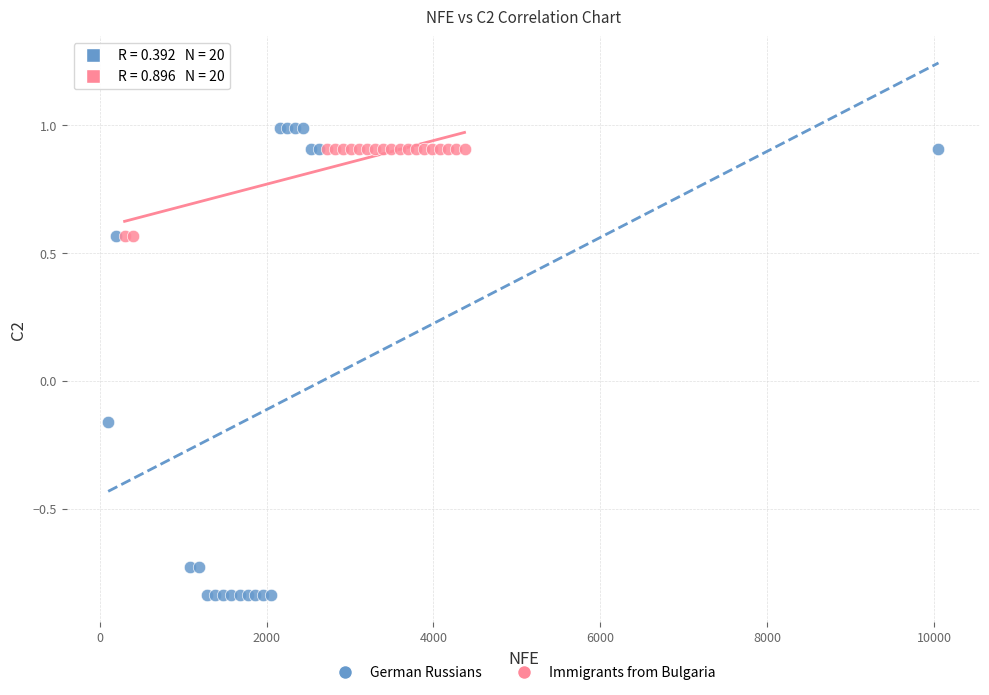

Which series reaches the minimum Y coordinate?

German Russians